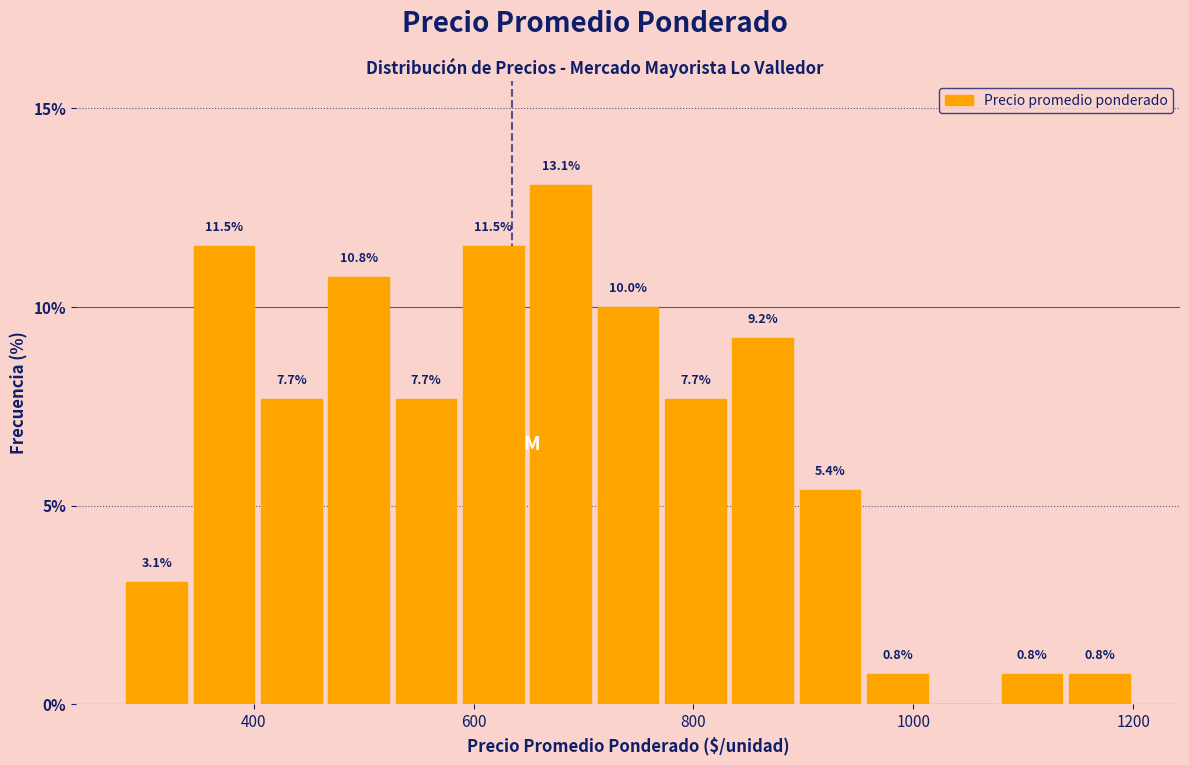

Around what value on the x-axis is the tallest bar? Give the approximate position of its centre, as read against the axis.

680